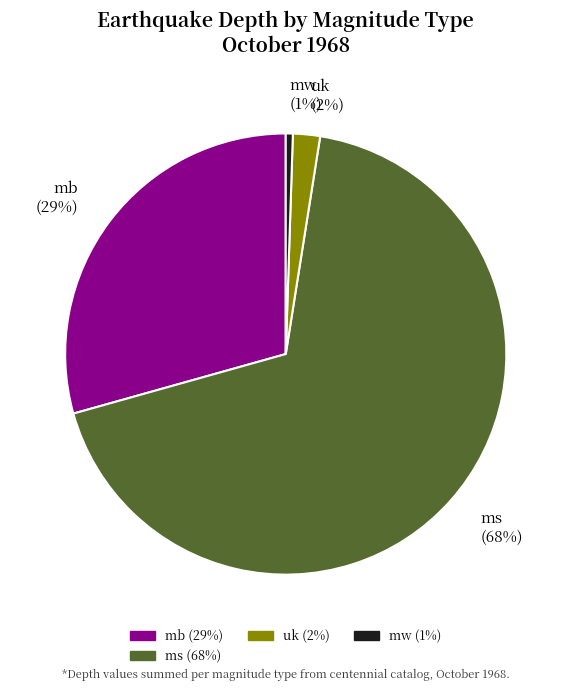

Do mb (29%) and uk (2%) together represent more than half of the pie?

No